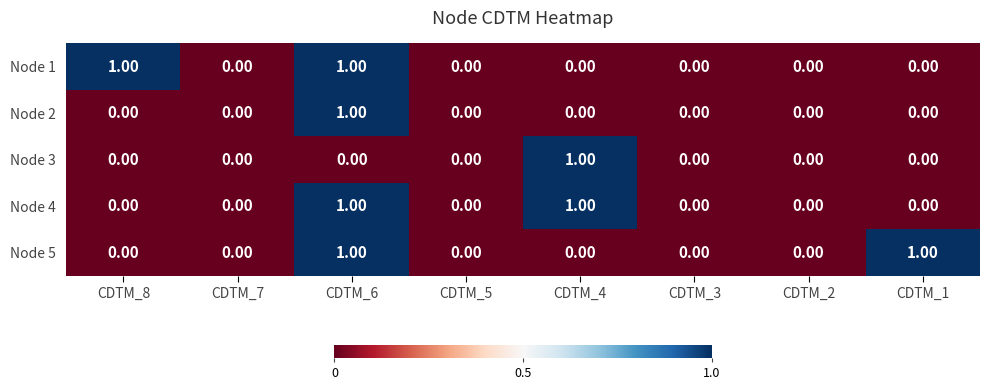

Which series changed the most between CDTM_8 and CDTM_2?

Node 1